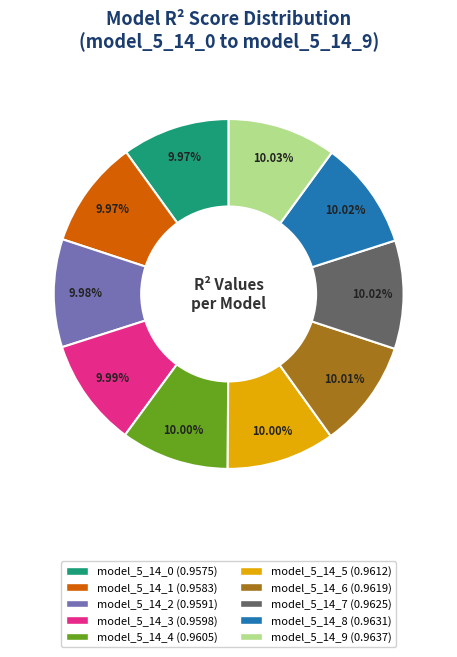

Is there any slice that represents more than half of the pie?

No